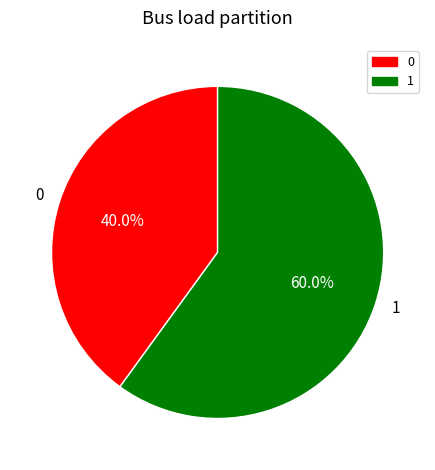

True or false: 0 accounts for 40% of the total.

True